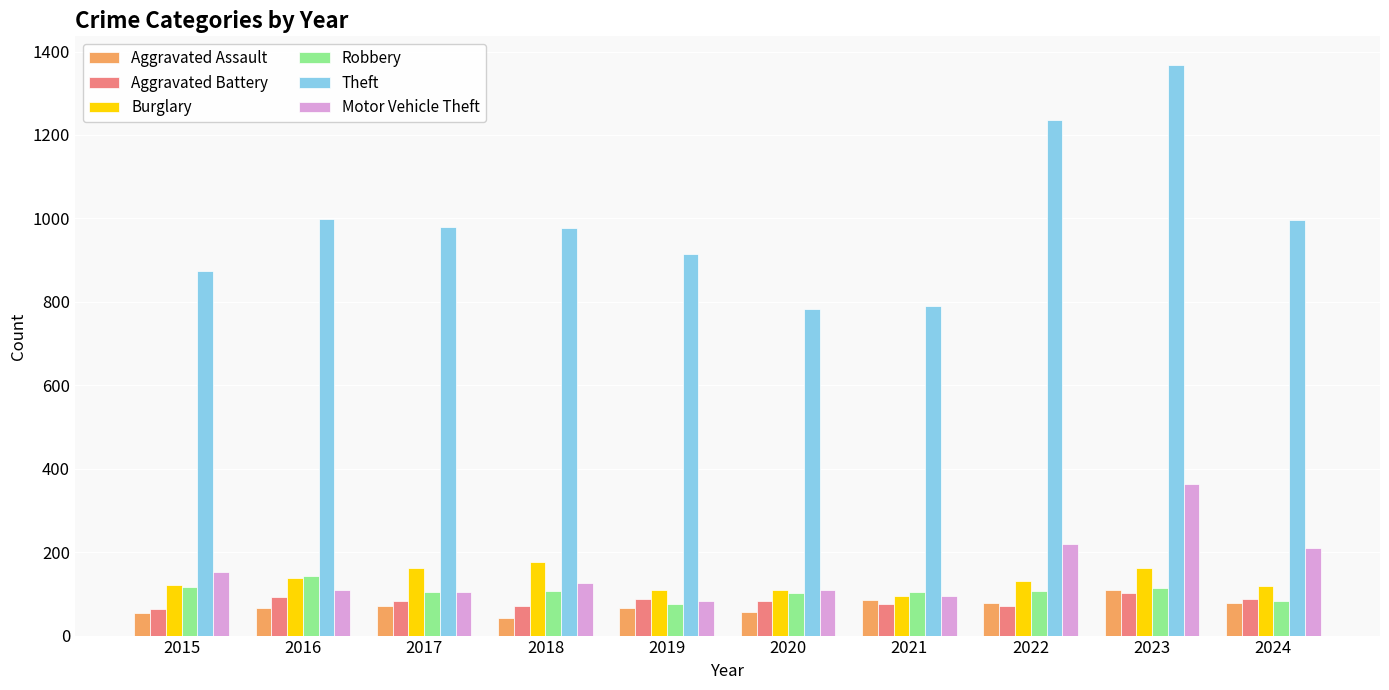

The Robbery series shows 105 at 2017. True or false?

True